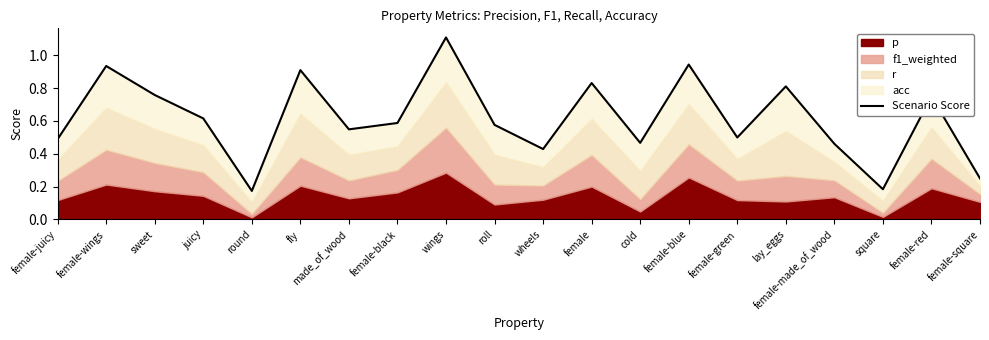

List the labels in order of value, smallest first.

round, square, female-square, wheels, female-made_of_wood, cold, female-juicy, female-green, made_of_wood, roll, female-black, juicy, female-red, sweet, lay_eggs, female, fly, female-wings, female-blue, wings